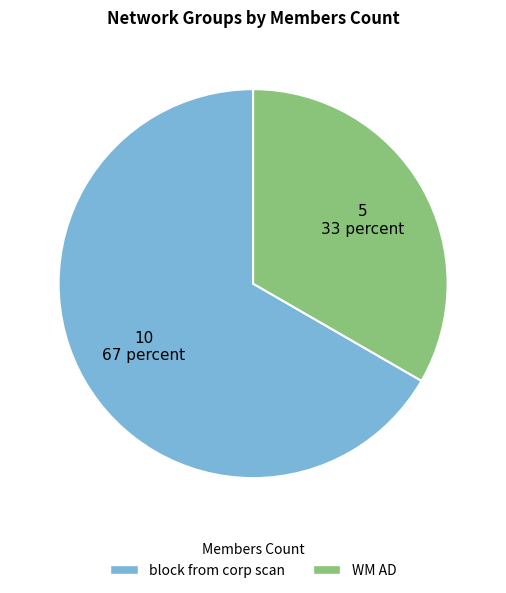

Which category accounts for the majority?

block from corp scan